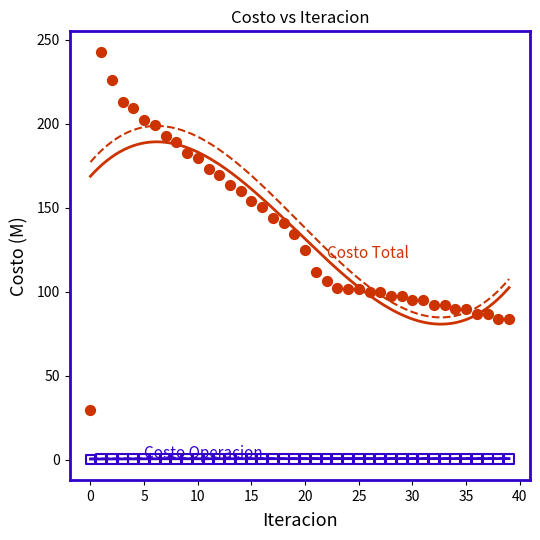

Across all series, what Y value is closest to 121?

125.1